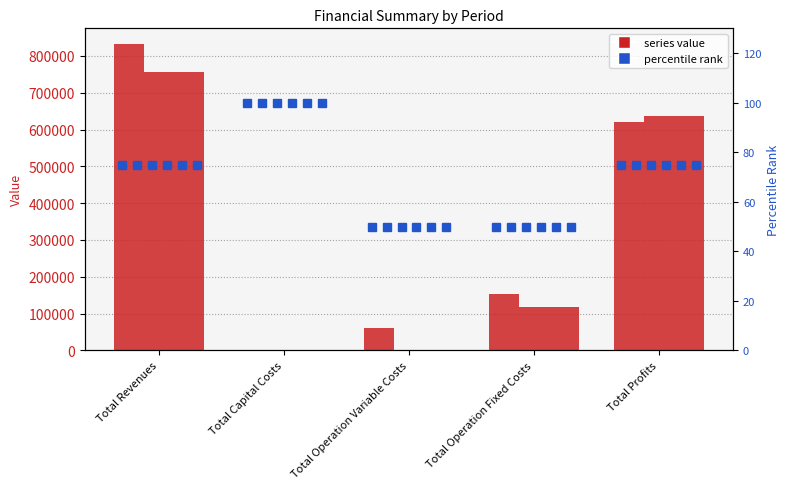

Reading left to right, extract all data points from this chart.

col_1: 833205.7	0.0	61060.6	152225.4	619919.7
col_2: 833205.7	0.0	60818.7	152225.4	620161.6
col_3: 757537.9	0.0	1080.3	118597.8	637859.8
col_4: 757537.9	0.0	1080.3	118597.8	637859.8
col_5: 757537.9	0.0	1080.3	118597.8	637859.8
col_6: 757537.9	0.0	1080.3	118597.8	637859.8